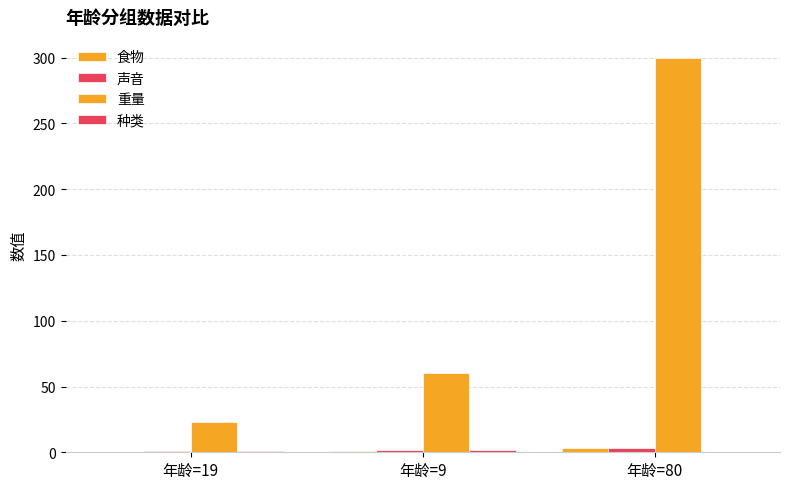

At which label does 食物 reach its minimum?

年龄=19